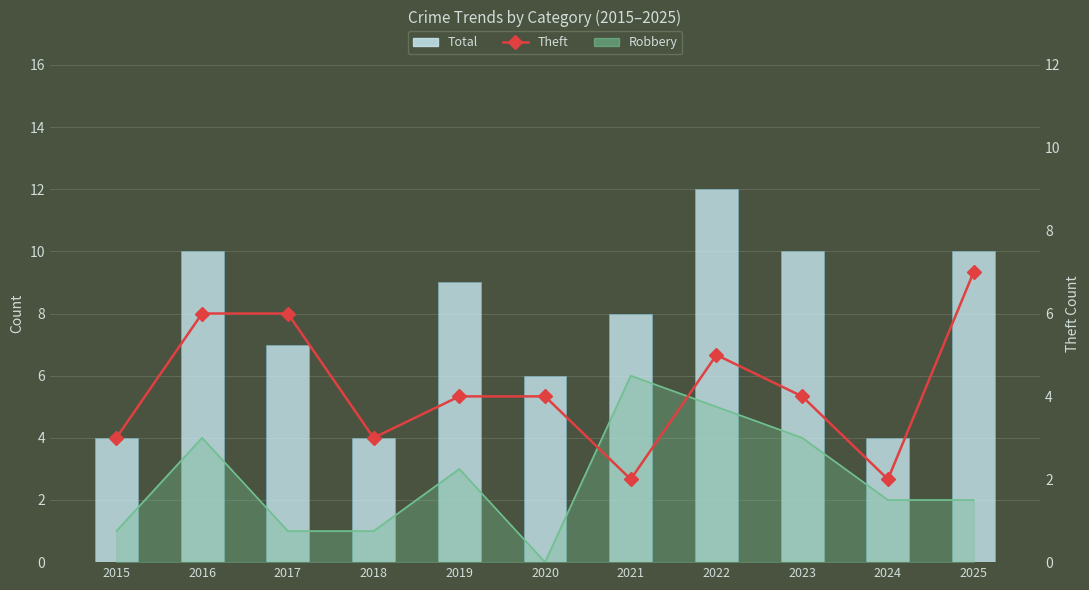

Rank the categories by Total value from lowest to highest.

2015, 2018, 2024, 2020, 2017, 2021, 2019, 2016, 2023, 2025, 2022